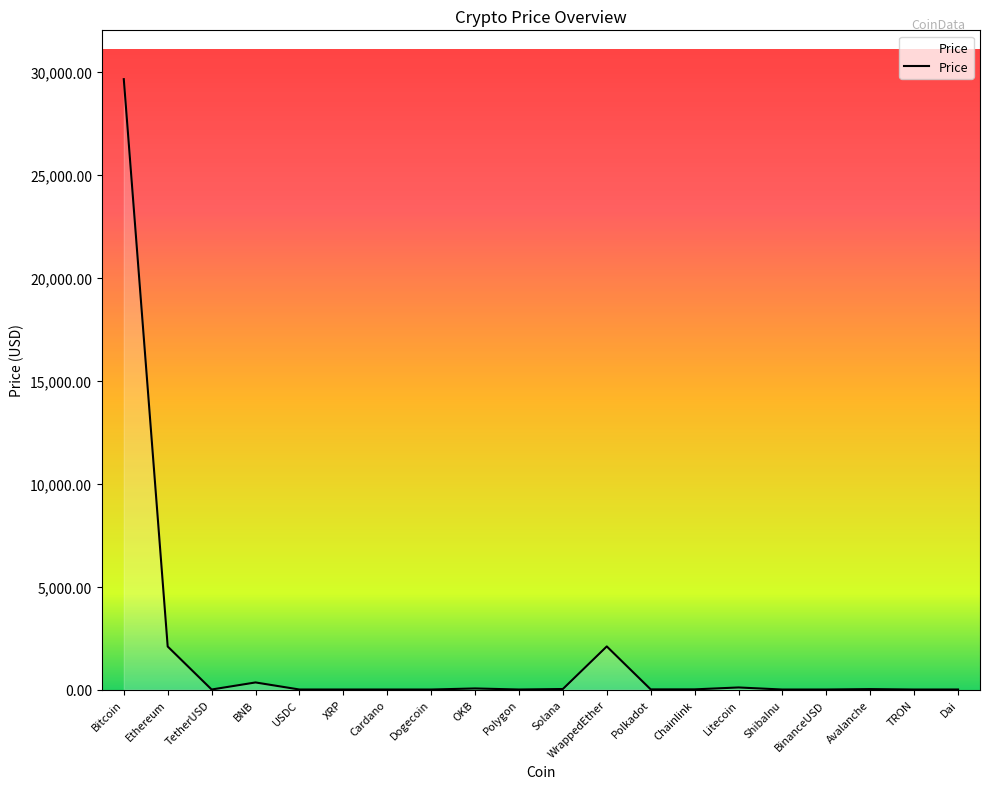

What is the change in value from OKB to Chainlink?

-43.9